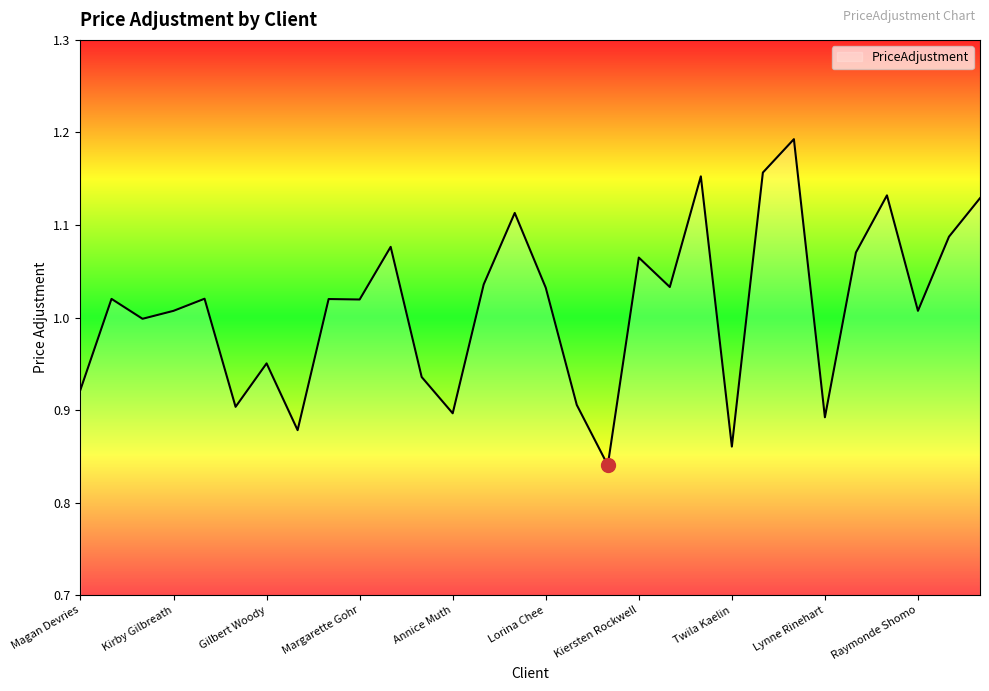

What is the difference between the maximum and minimum values?

0.4